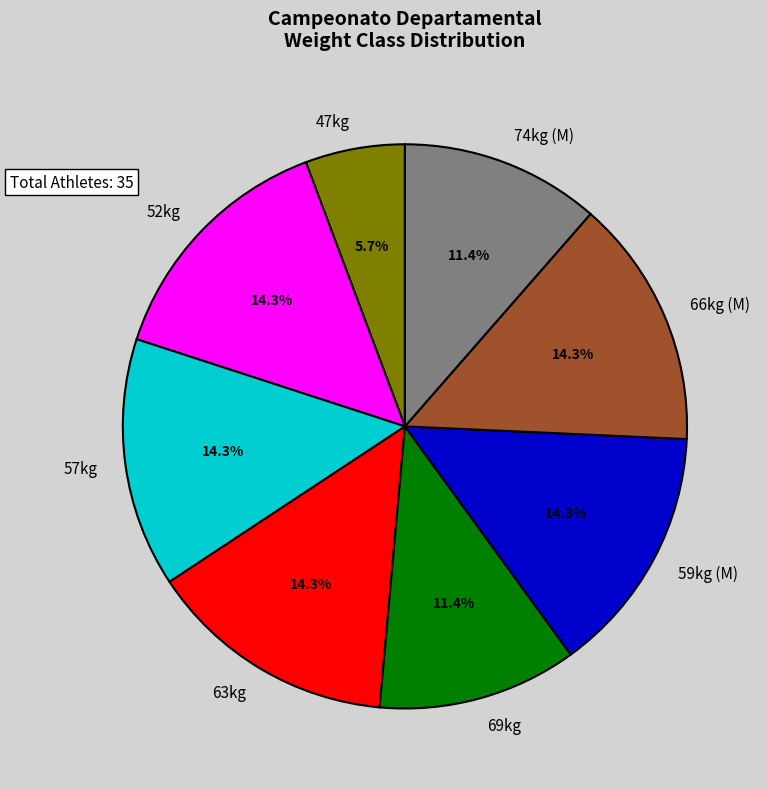

What is the smallest slice in the pie chart?

47kg